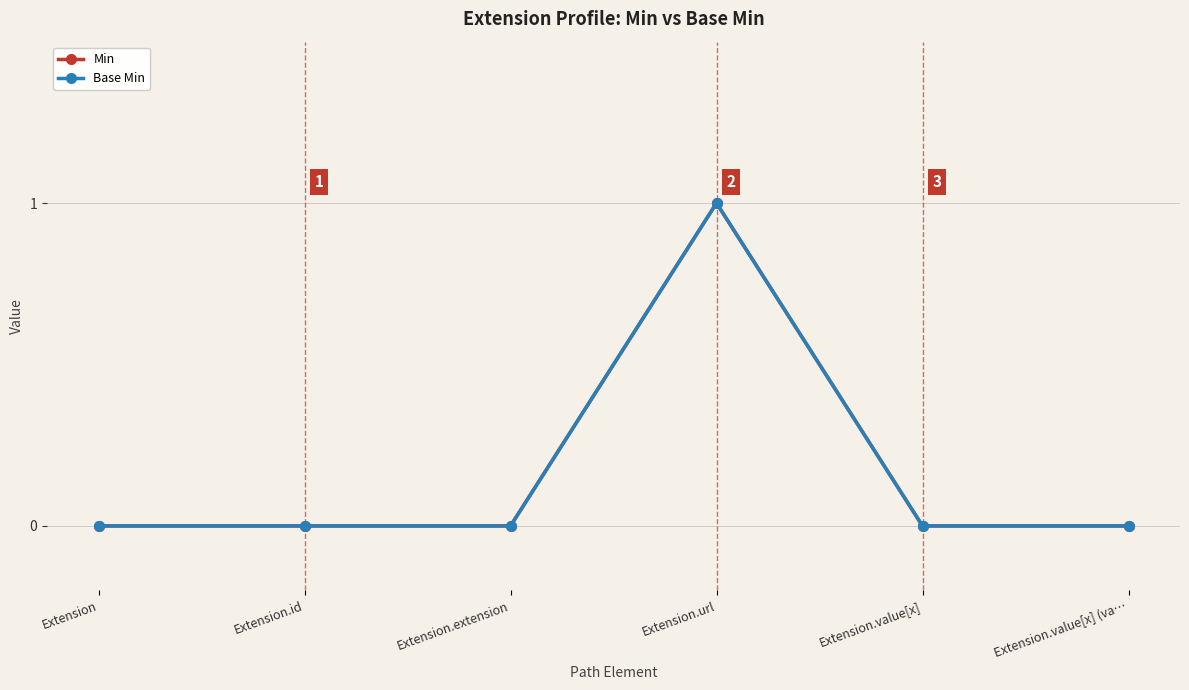

Does the chart have visible grid lines?

Yes